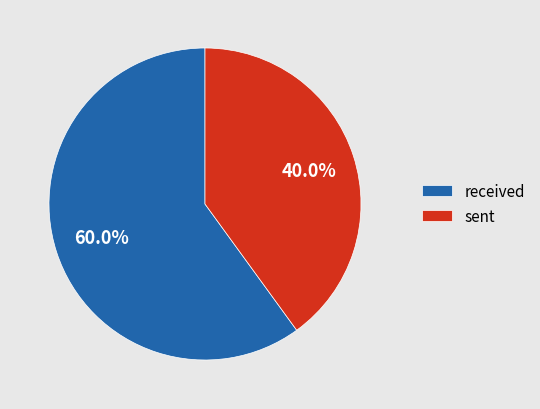

Which slice is the smallest?

sent